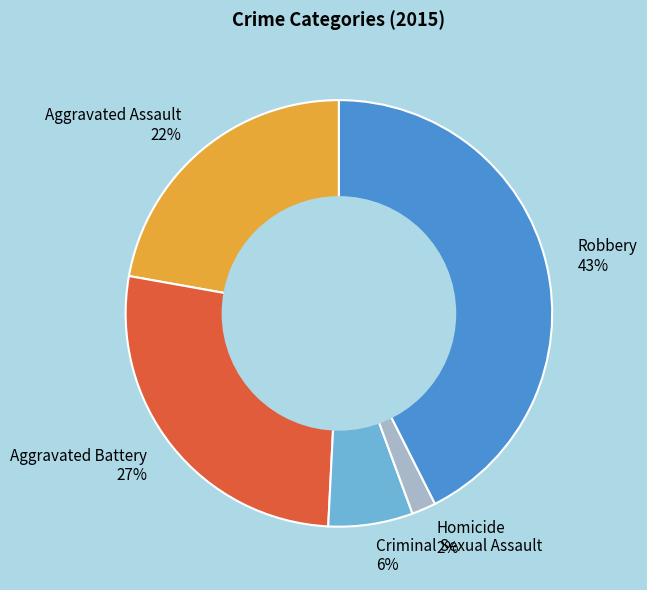

Is there a majority slice in this chart?

No